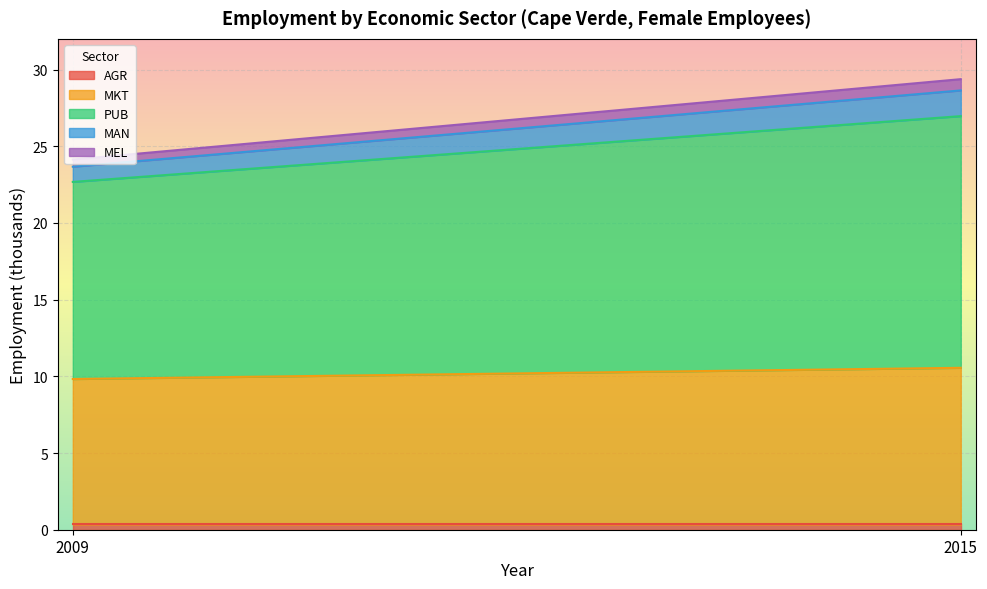

What is the minimum value for eco_aggregate_pub?

12.8